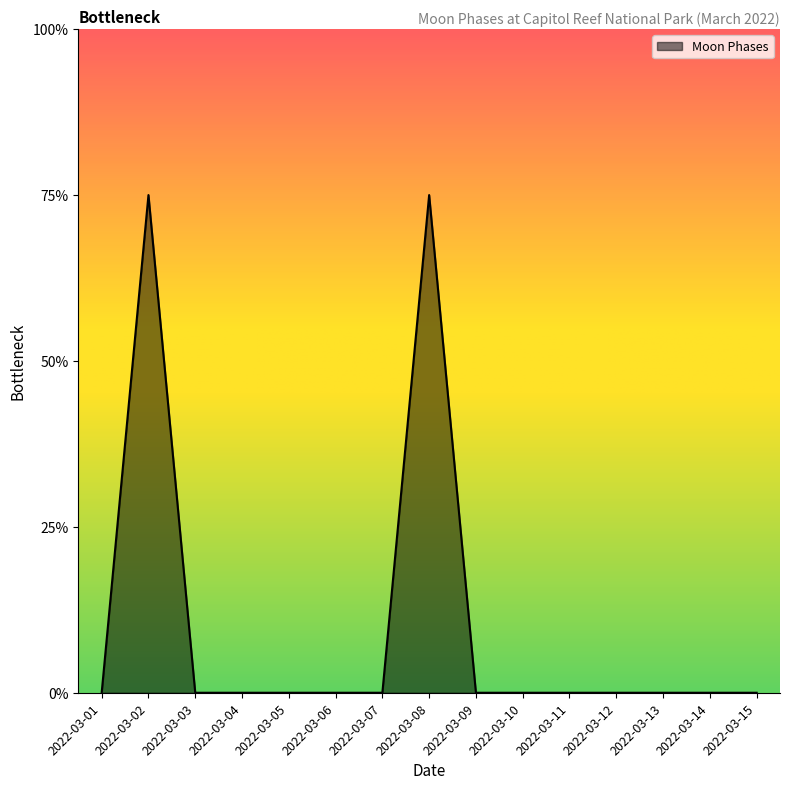

Between 2022-03-05 and 2022-03-06, which is larger?

2022-03-05